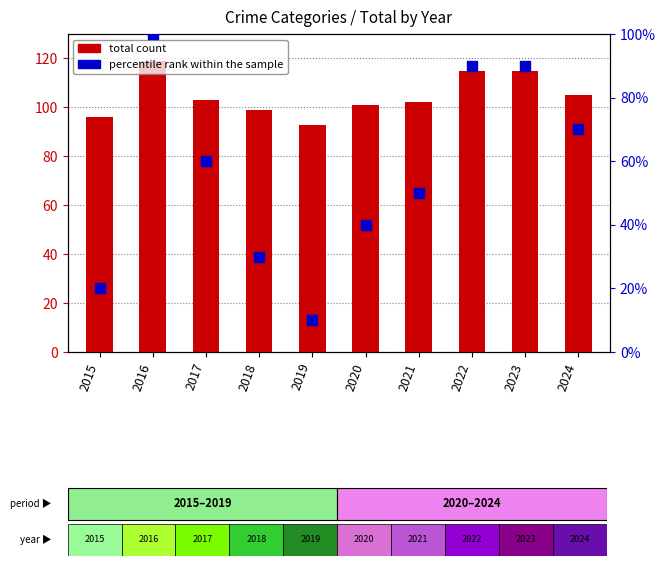

Which series reaches the minimum Y coordinate?

percentile rank within the sample